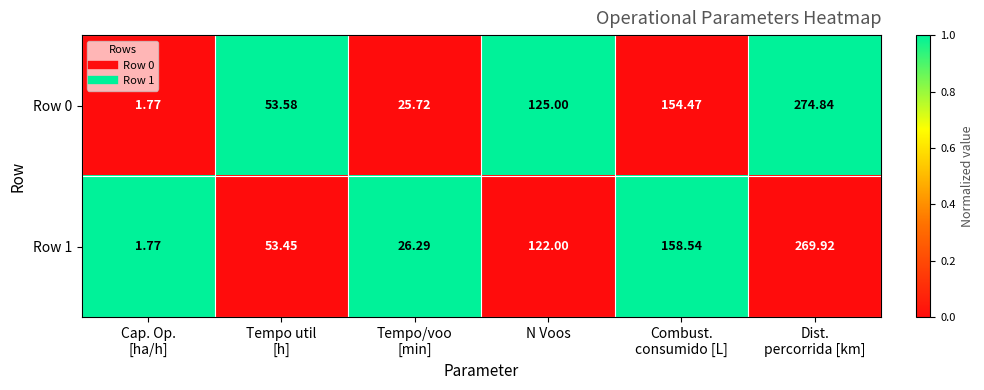

How many series are shown in this chart?

2